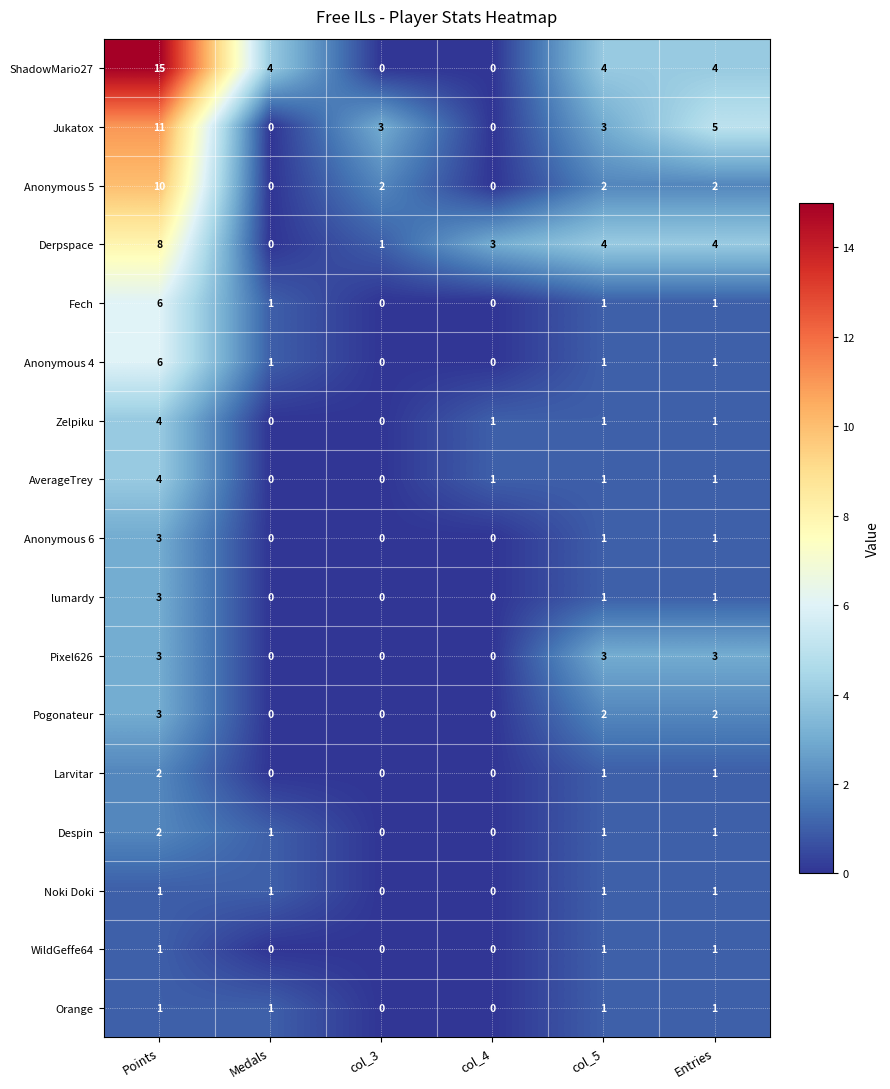

What is the average value of the Anonymous 5 series?

3